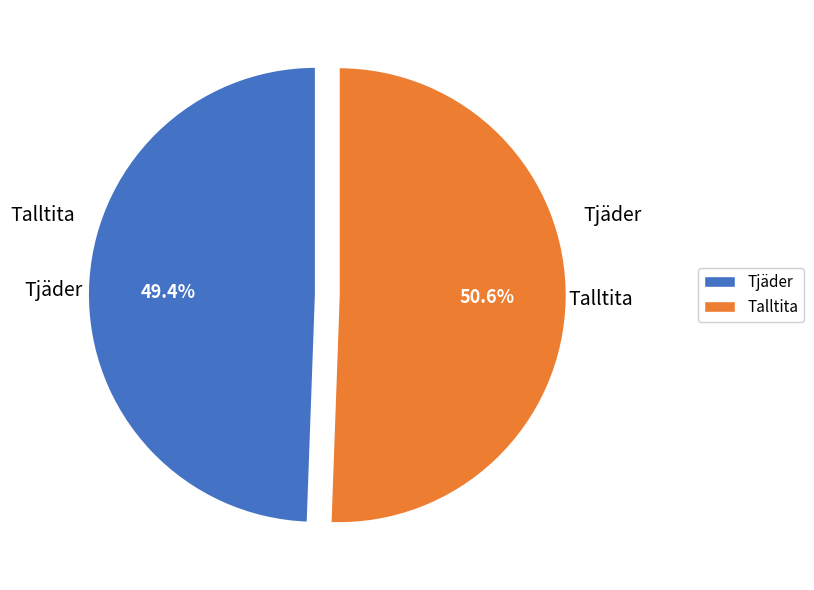

To the nearest percent, what is the difference between the Talltita and Tjäder slice percentages?

1%